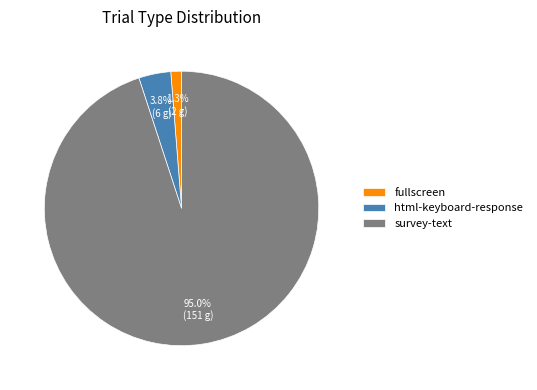

To the nearest percent, what is the combined percentage of fullscreen and survey-text?

96%